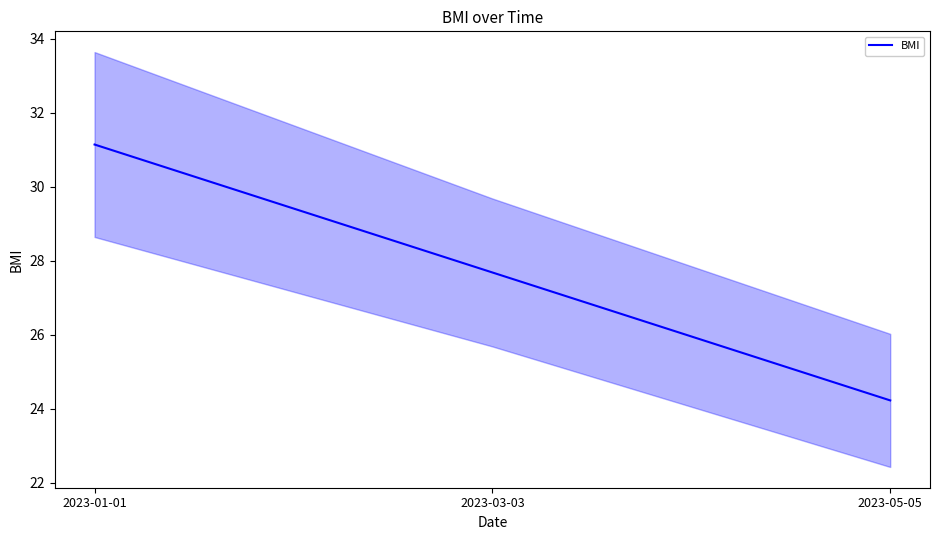

List the labels in order of value, largest first.

2023-01-01, 2023-03-03, 2023-05-05